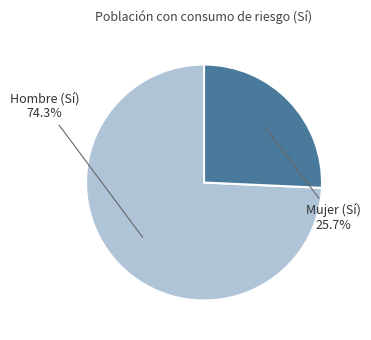

Rank the categories by value from lowest to highest.

Mujer (Sí), Hombre (Sí)